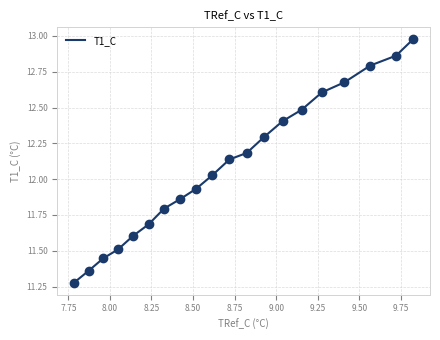

What is the difference between the maximum and minimum values?

1.7